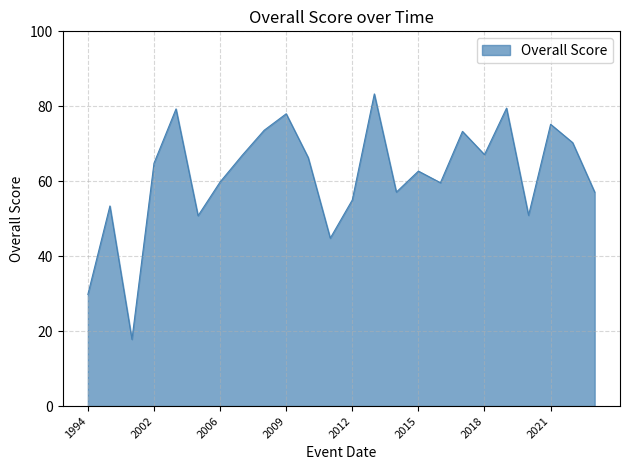

What is the greatest value displayed?

83.3